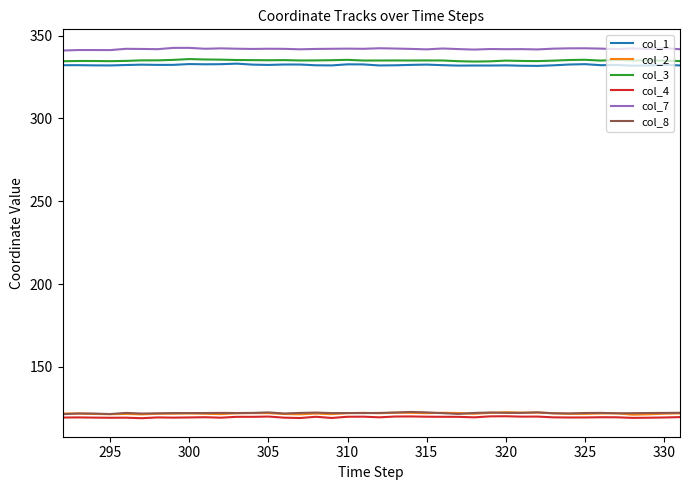

True or false: col_7 and col_1 intersect in this chart.

False